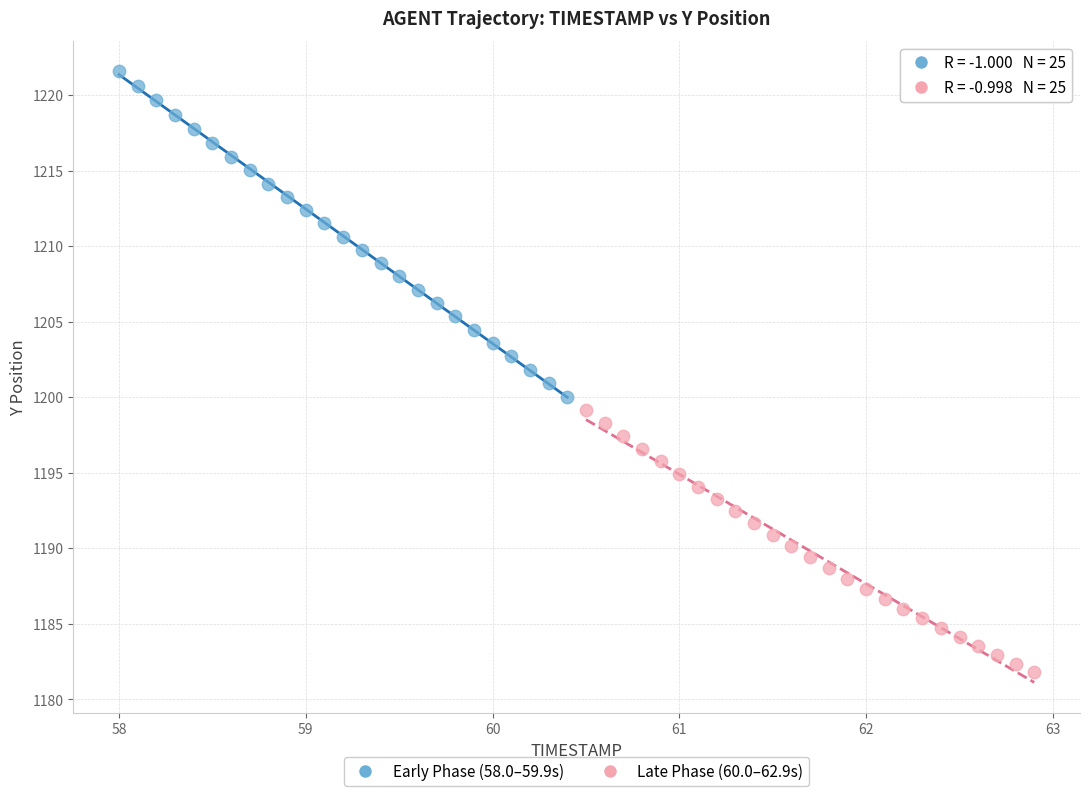

What are all the series names shown in the legend?

Early Phase (58.0–59.9s), Late Phase (60.0–62.9s)